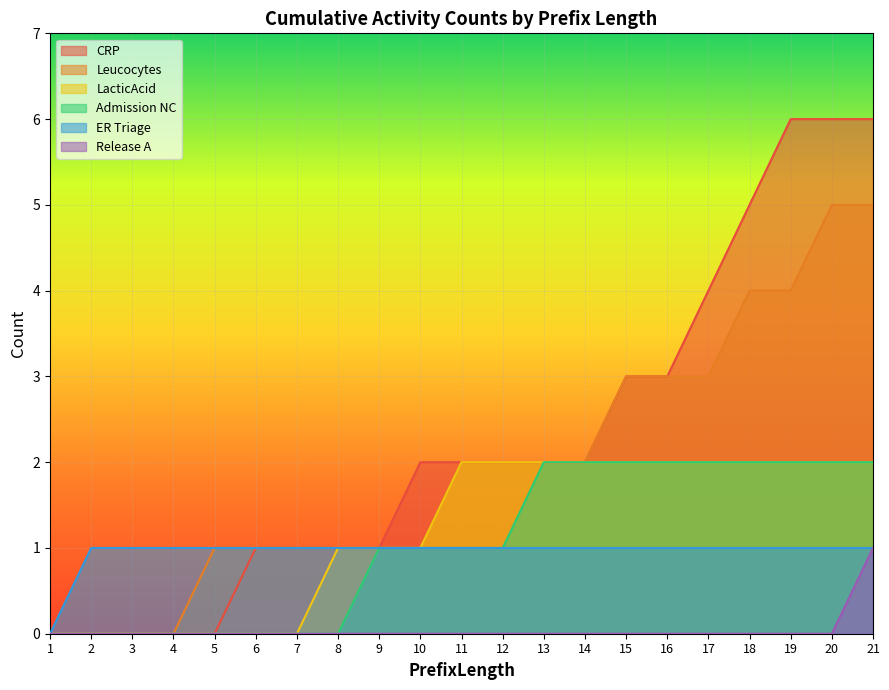

List the series in order of their peak value, lowest first.

ER Triage, Release A, LacticAcid, Admission NC, Leucocytes, CRP